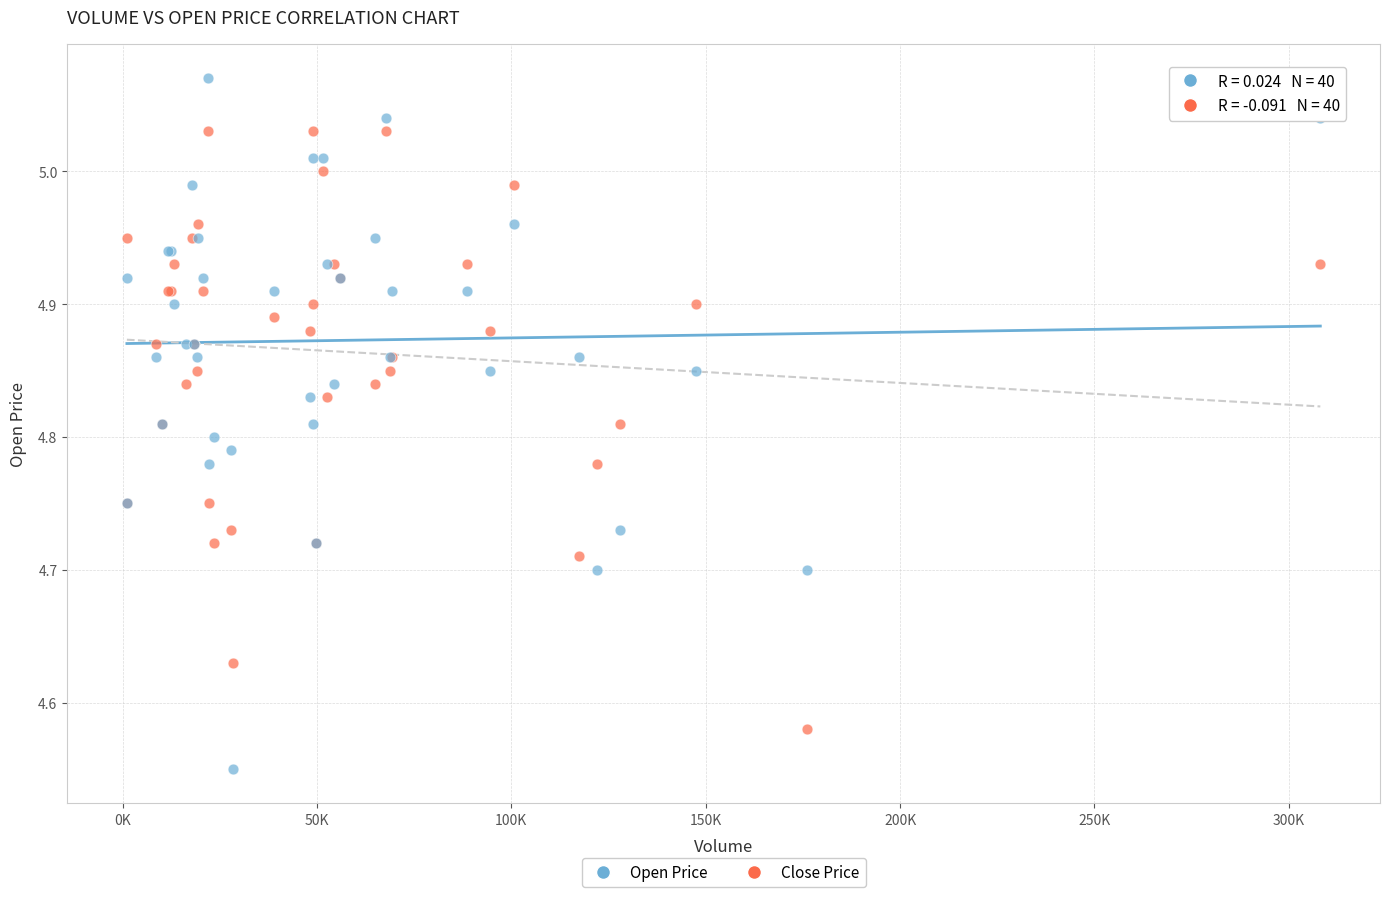

Which series contains the lowest Y value?

Open Price